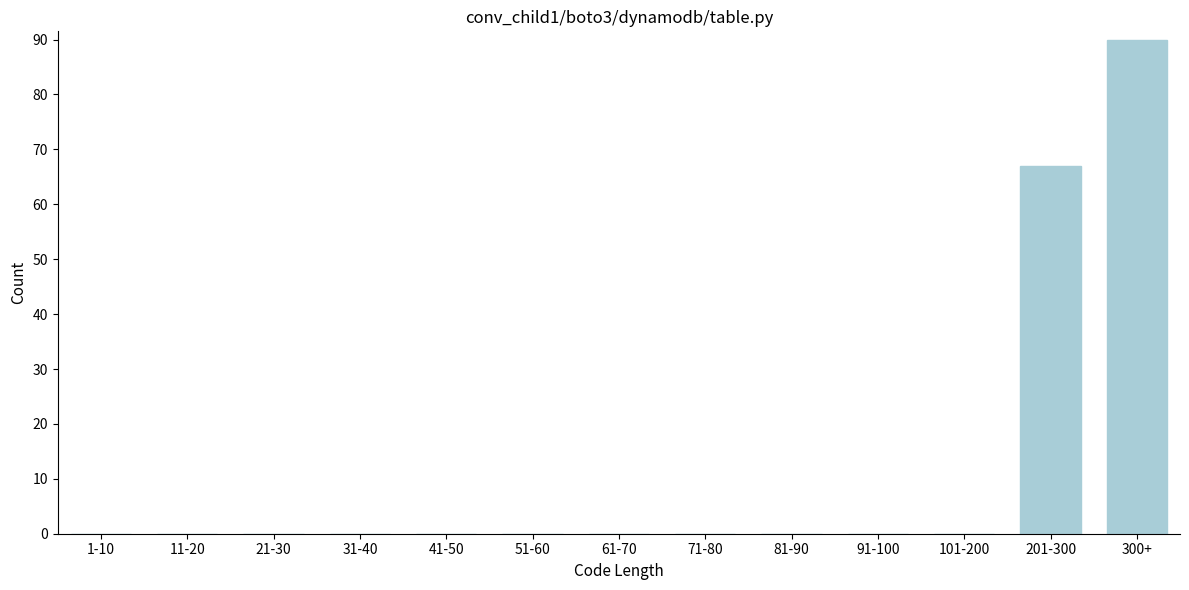

Reading left to right, list all the values displayed in this chart.

1-10=0	11-20=0	21-30=0	31-40=0	41-50=0	51-60=0	61-70=0	71-80=0	81-90=0	91-100=0	101-200=0	201-300=67	300+=90